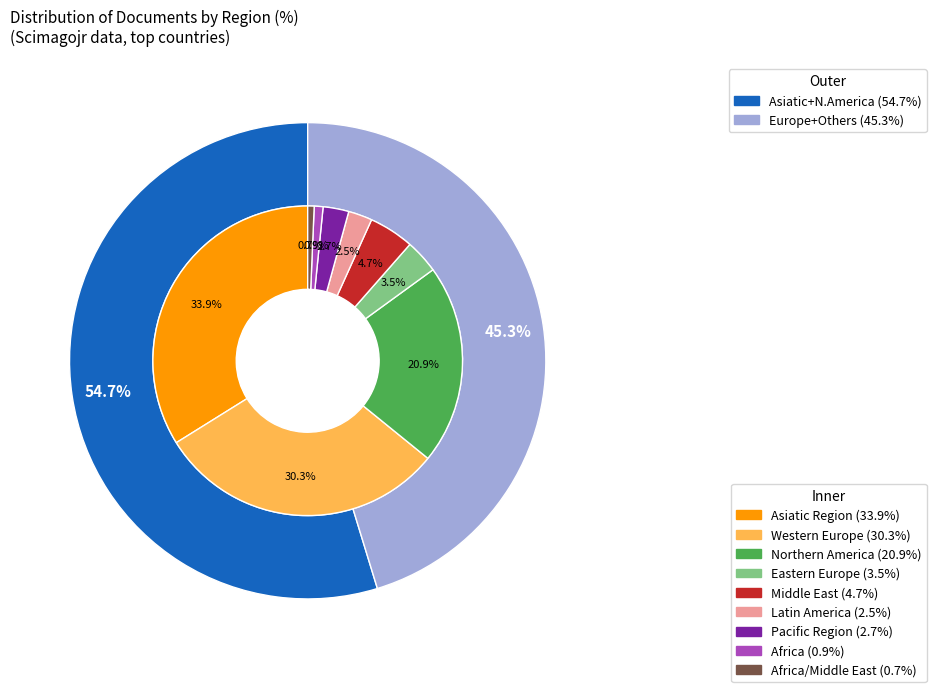

Count the number of slices in the pie.

9